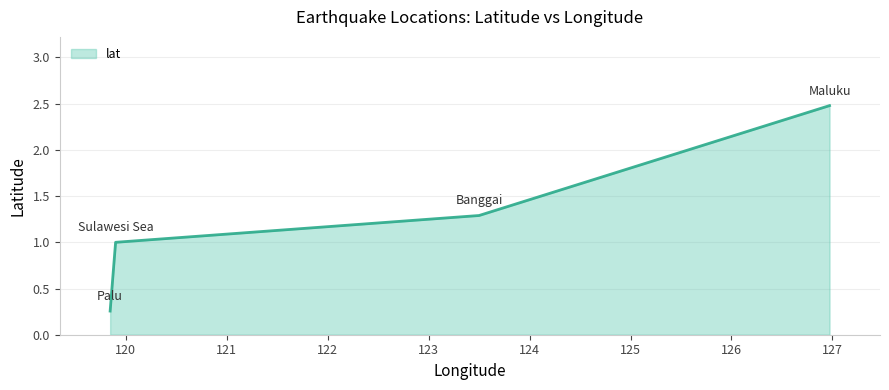

What is the maximum value shown in the chart?

2.5